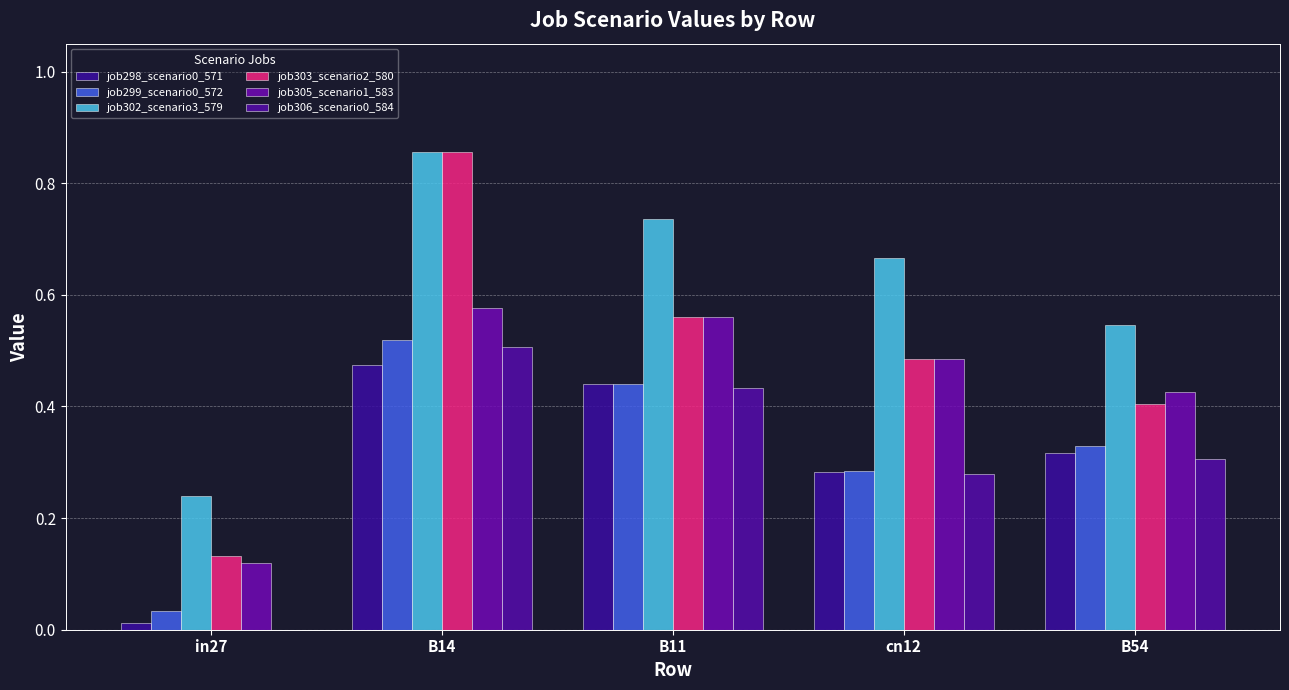

At which category is the sum across all series the highest?

B14